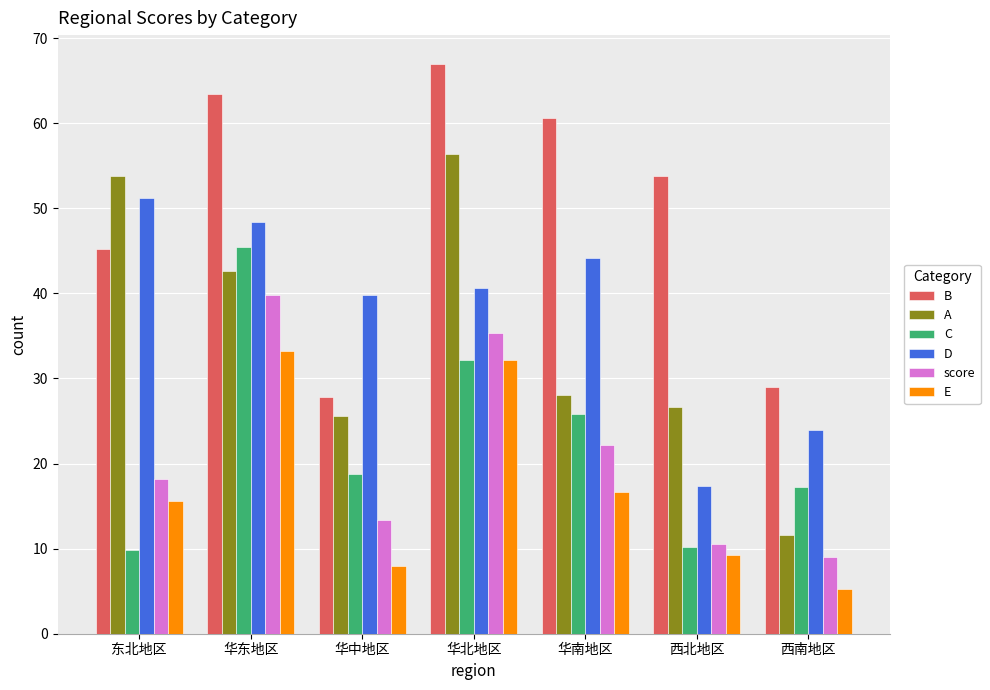

What value does the C series have at 华南地区?

25.8